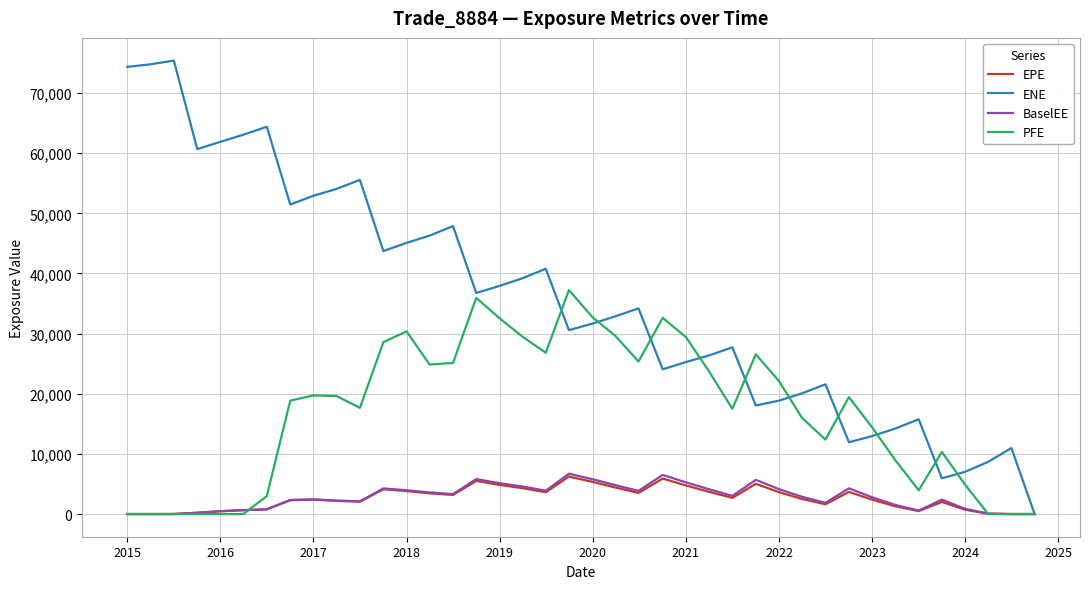

Which series has the largest total across all categories?

ENE